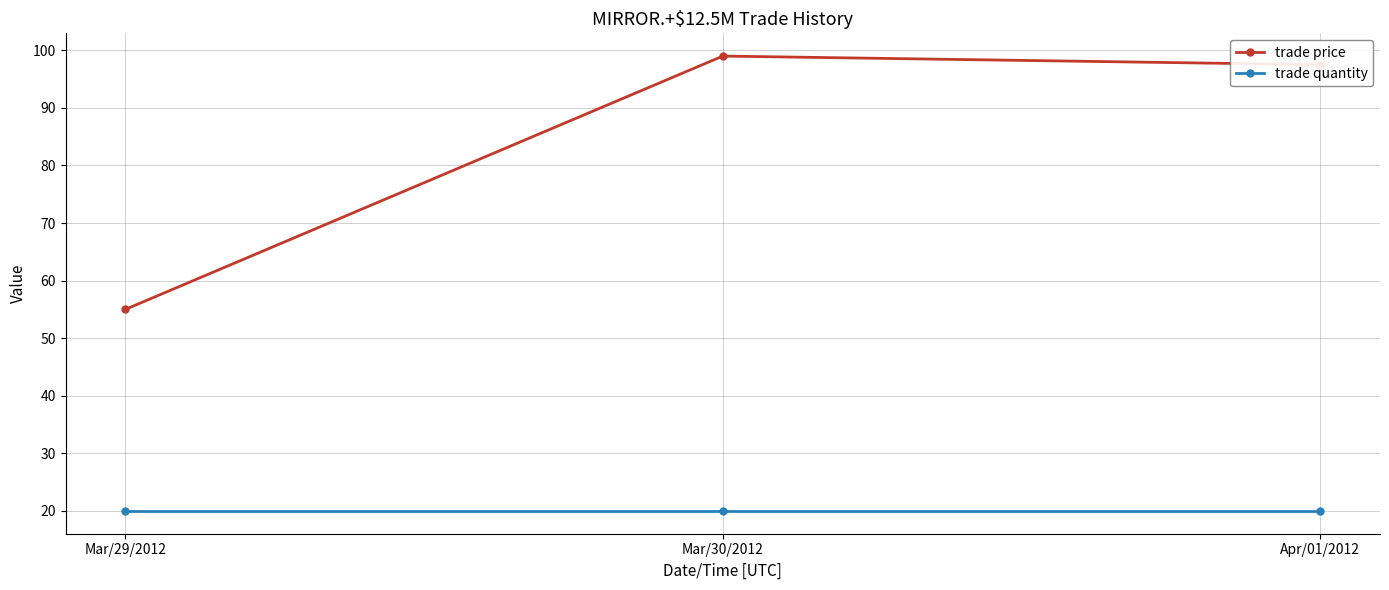

What are all the series names shown in the legend?

trade price, trade quantity